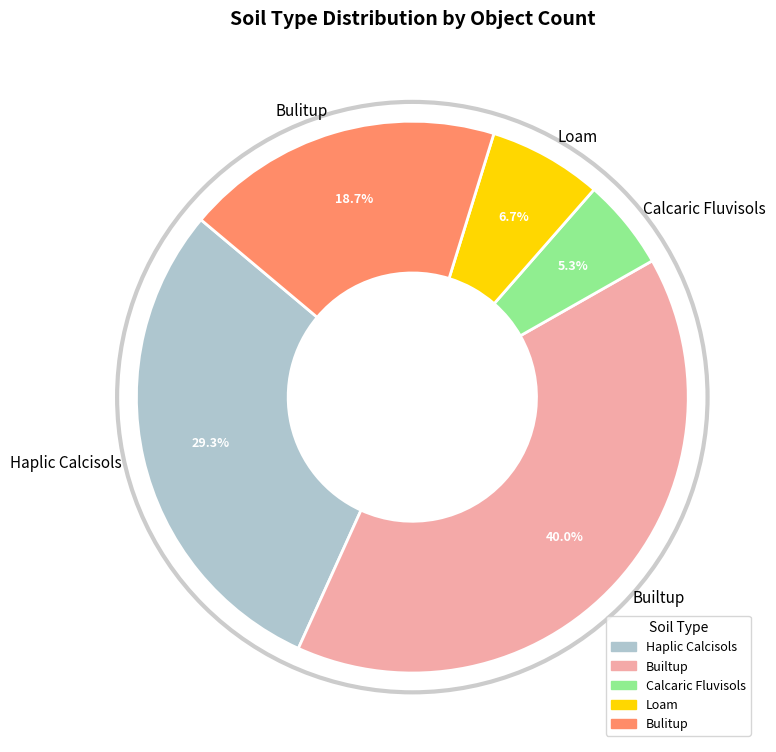

What is the ratio of the value at Builtup to the value at Haplic Calcisols?

1.4